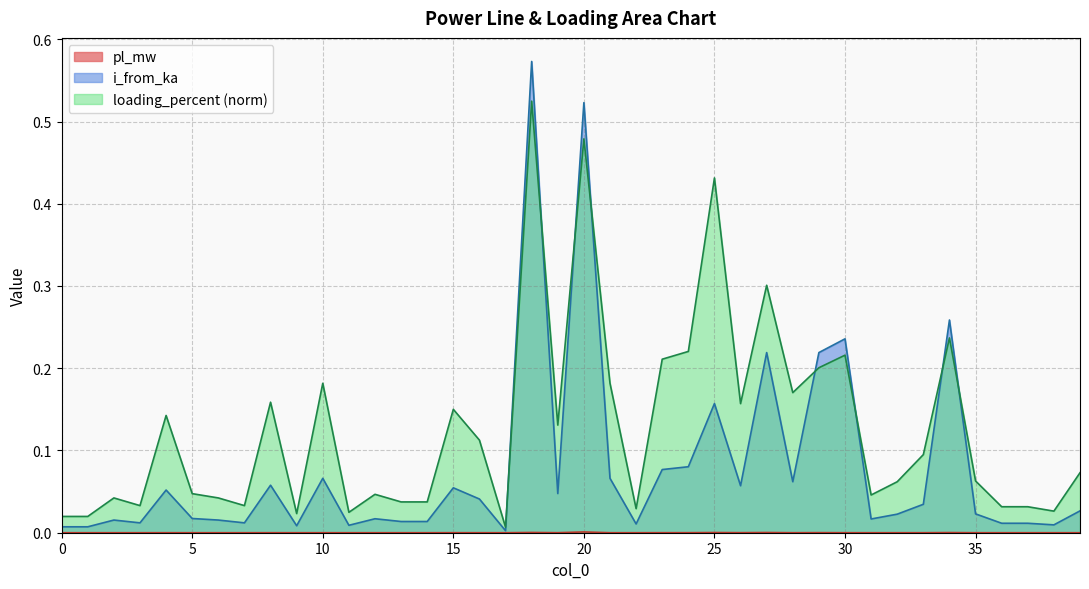

Which category has the highest value in the loading_percent series?

18